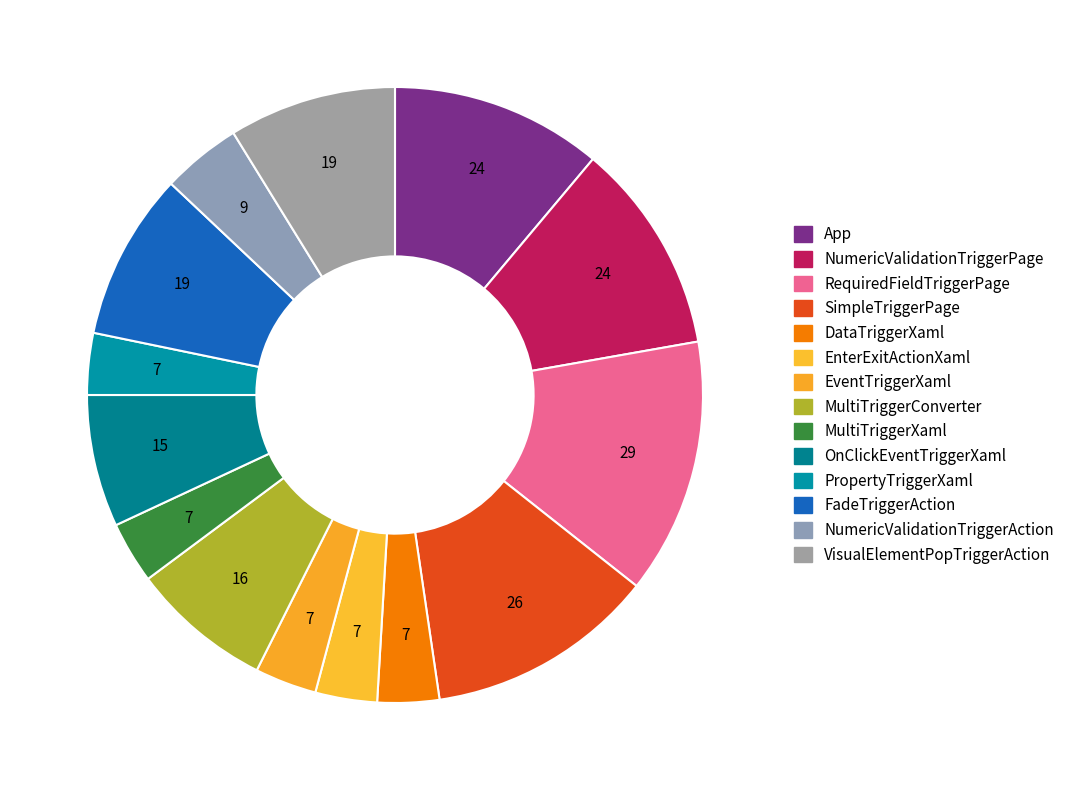

Count the number of slices in the pie.

14